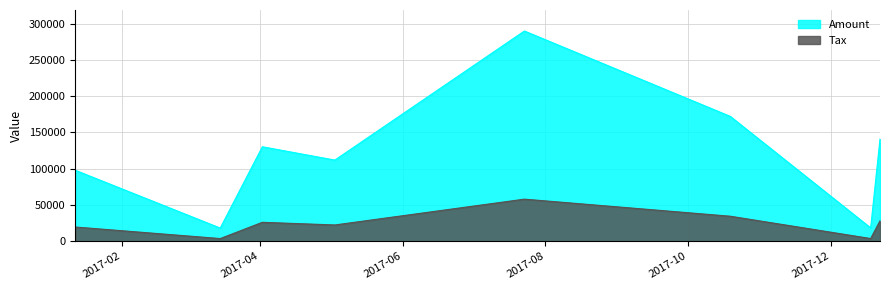

What are all the series names shown in the legend?

Amount, Tax